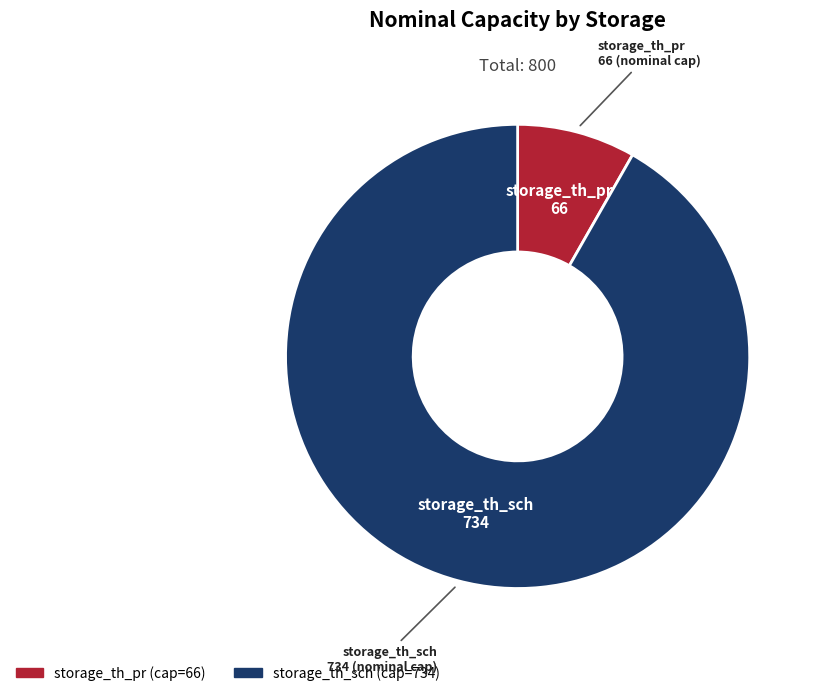

What is the majority slice?

storage_th_sch